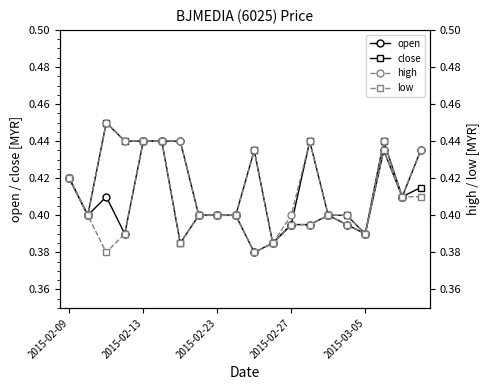

What is the maximum value for open?

0.4